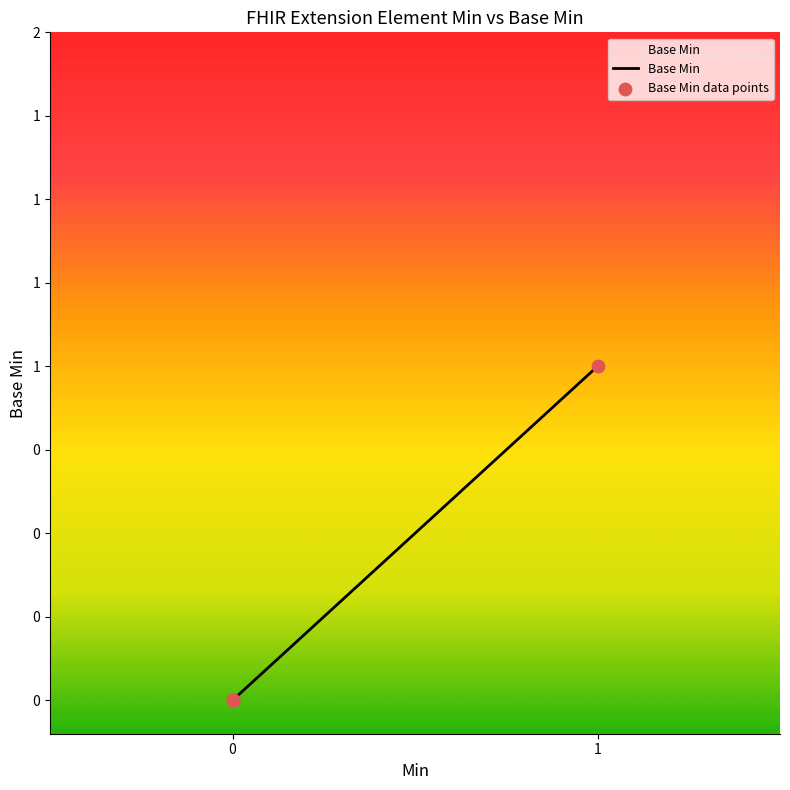

Is this an area chart (filled region under the line)?

Yes